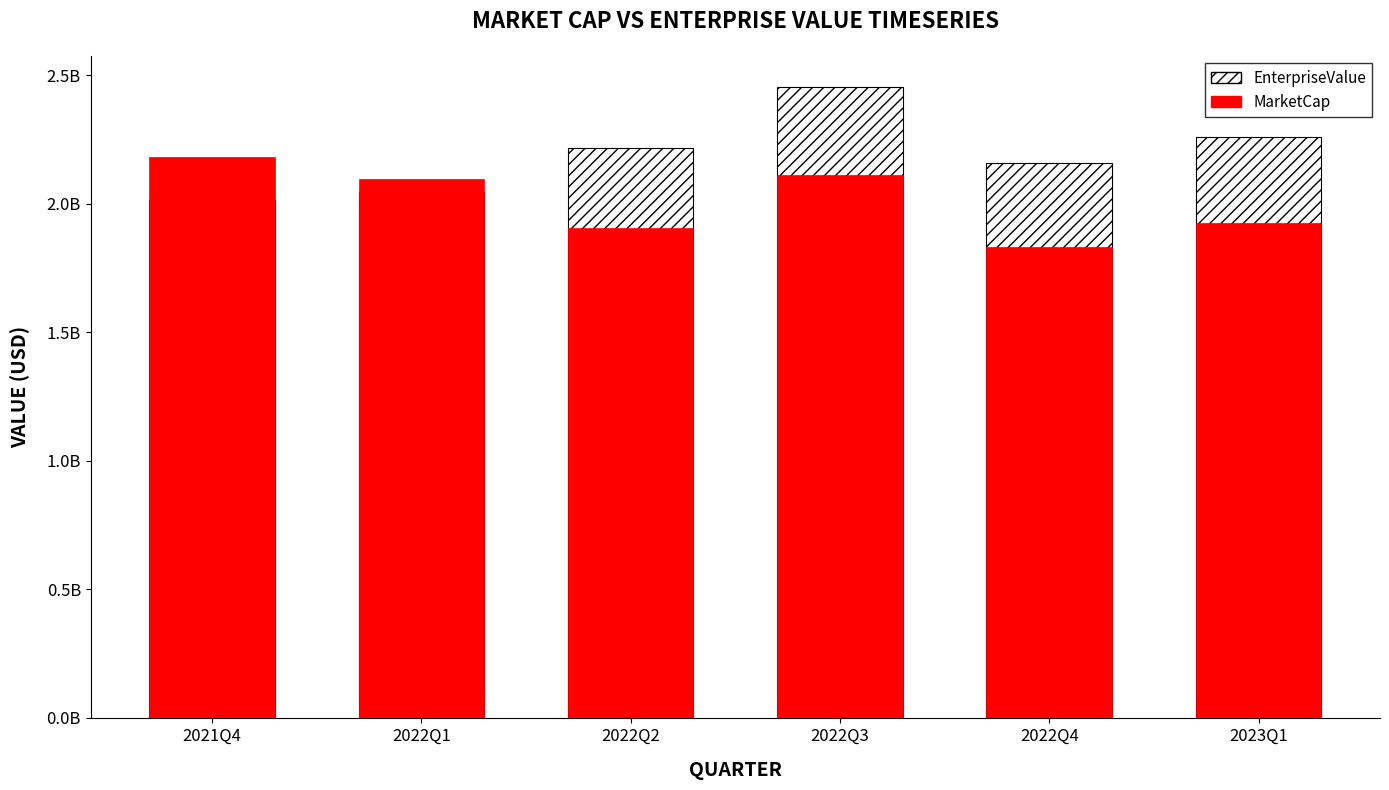

What position from the left is 2022Q3?

4